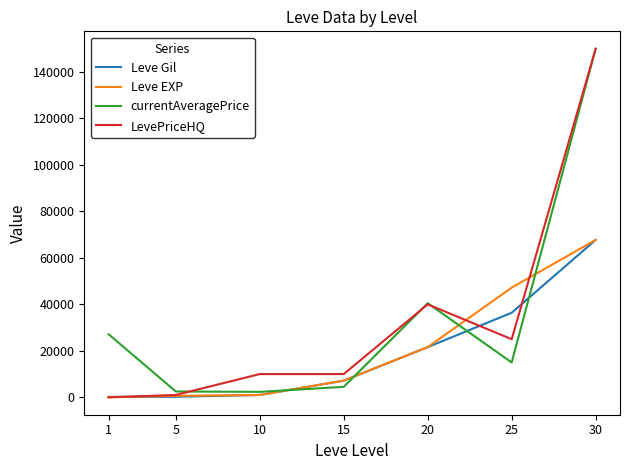

The Leve Gil series shows 990 at 10. True or false?

True